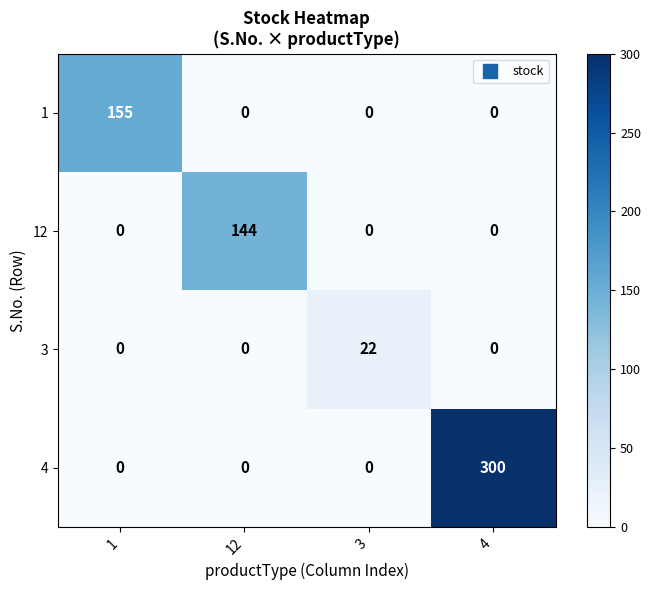

Which series changed the most between 1 and 12?

1